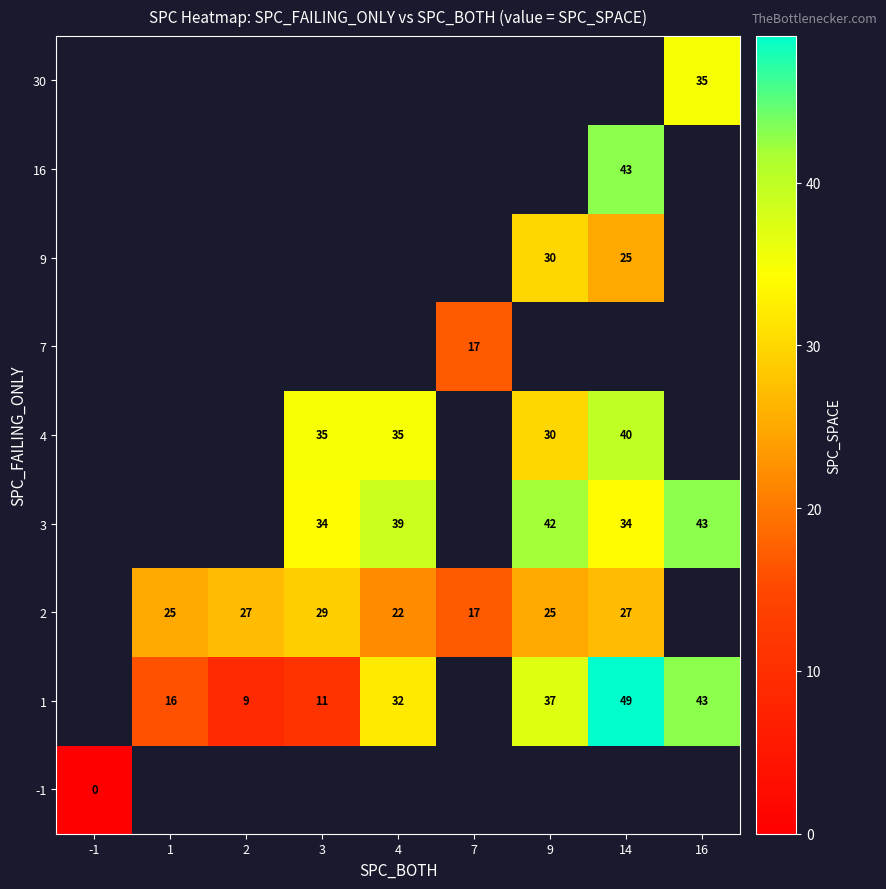

True or false: 16 has a value of 21 at 14.

False